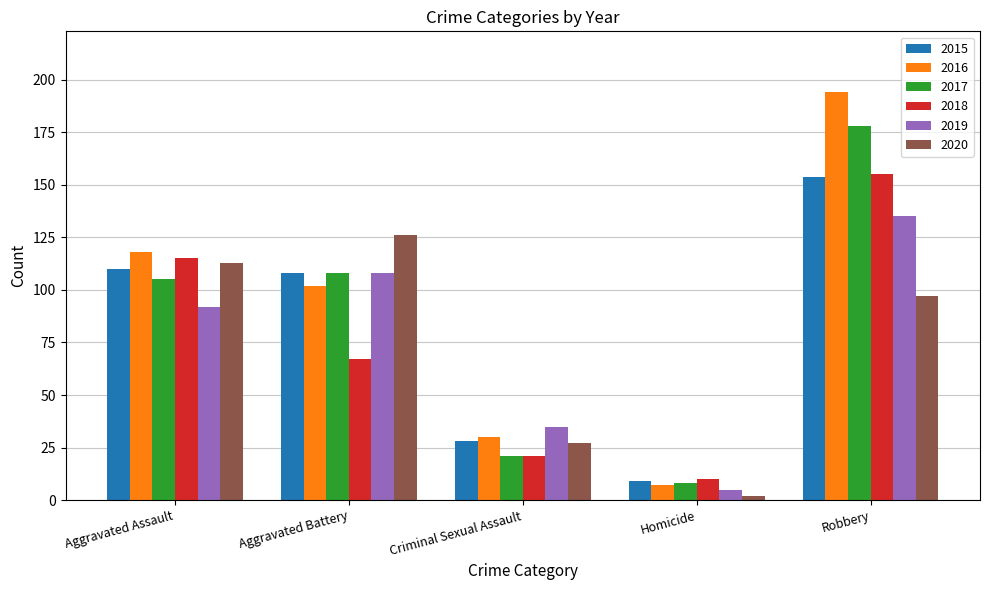

What is the value of the 2016 bar at the 1st from the left?

118